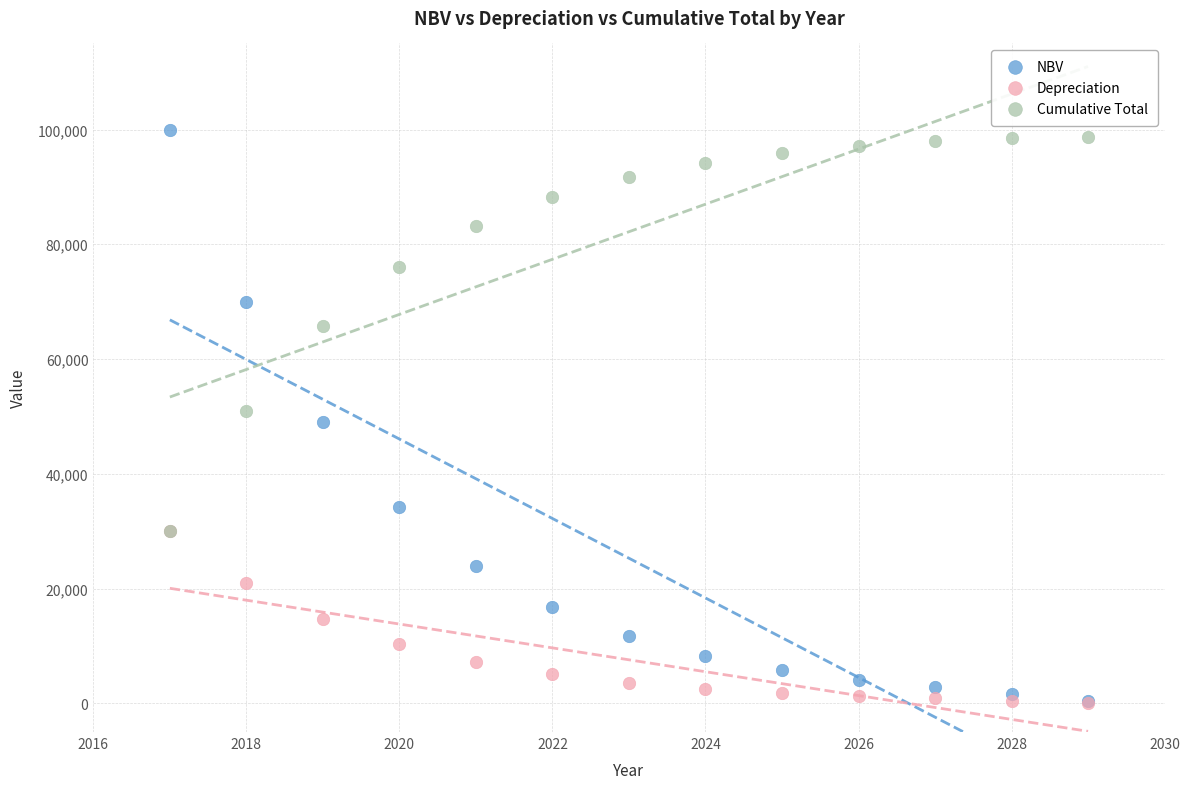

In the Cumulative Total series, what Y value is closest to 64312?

65700